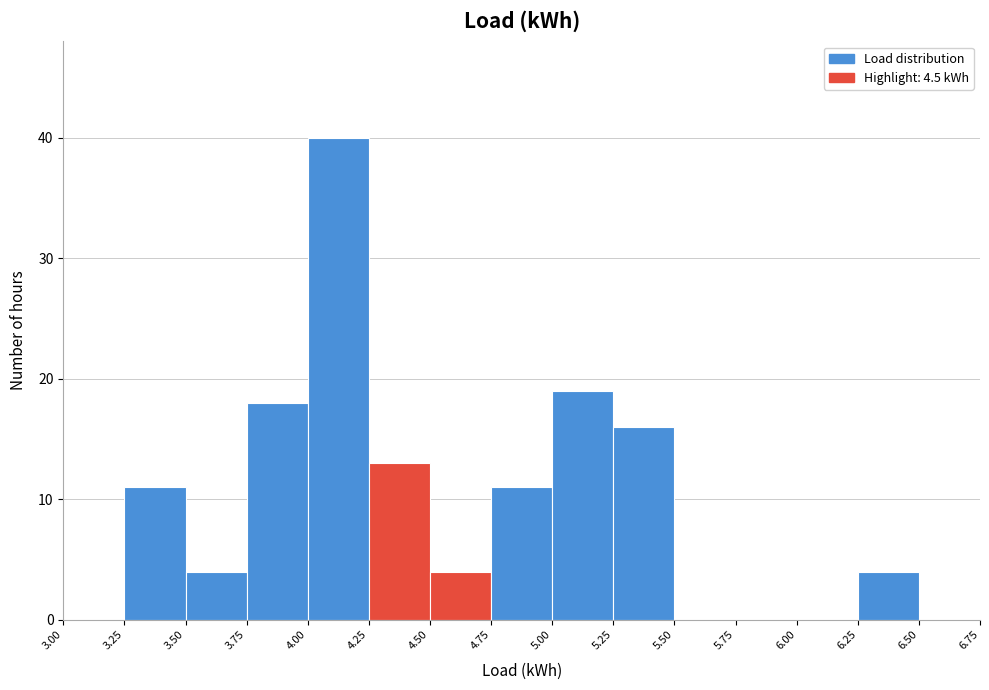

What is the height of the bar covering 4.50 to 4.75 on the x-axis? The values are not printed on the chart, so give them approximately, as read against the axis.

4